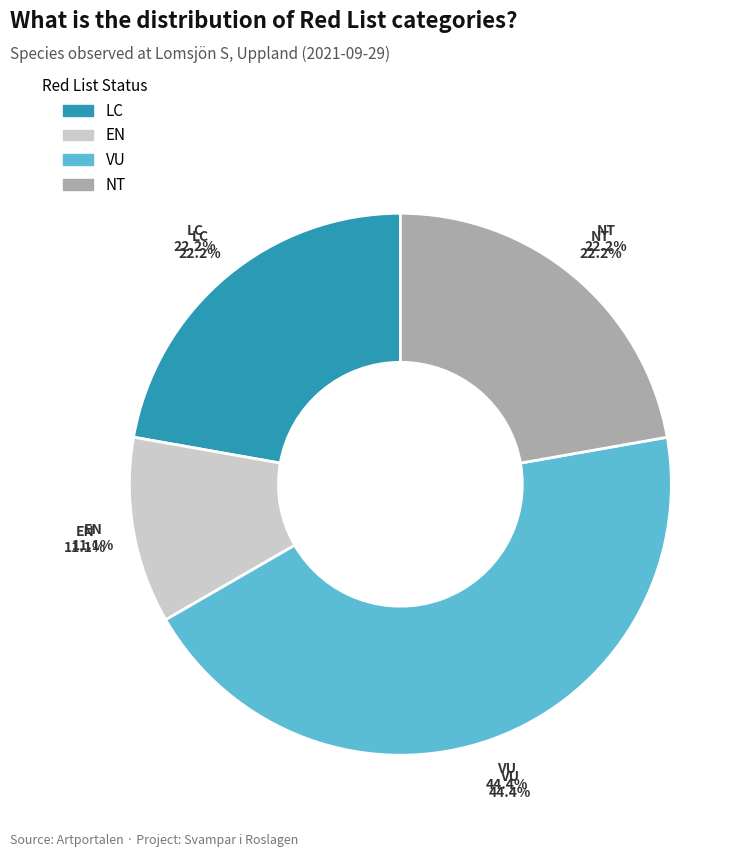

The EN slice represents 4% of the pie. True or false?

False